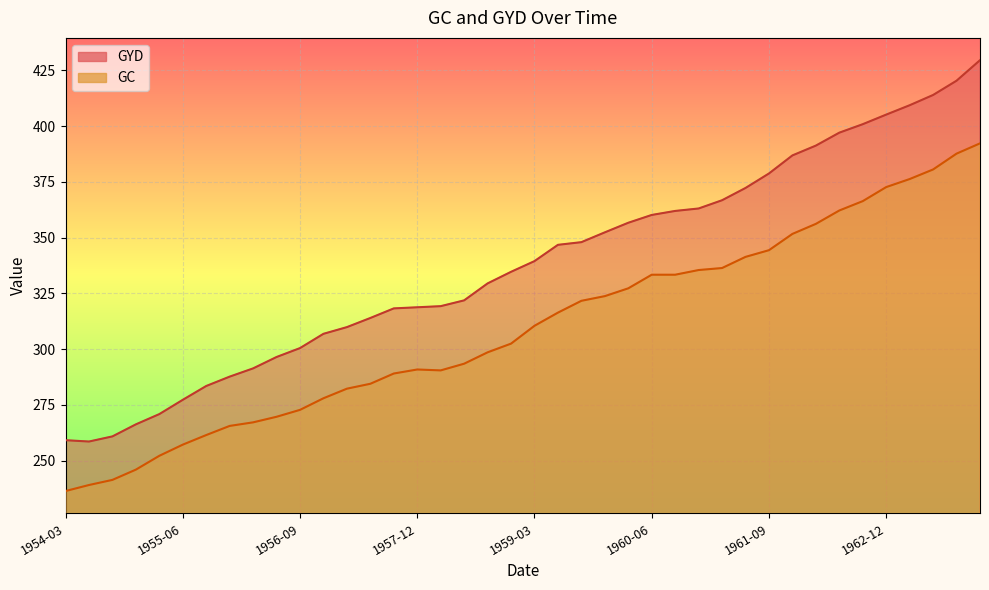

The GC series shows 257.2 at 1955-06. True or false?

True